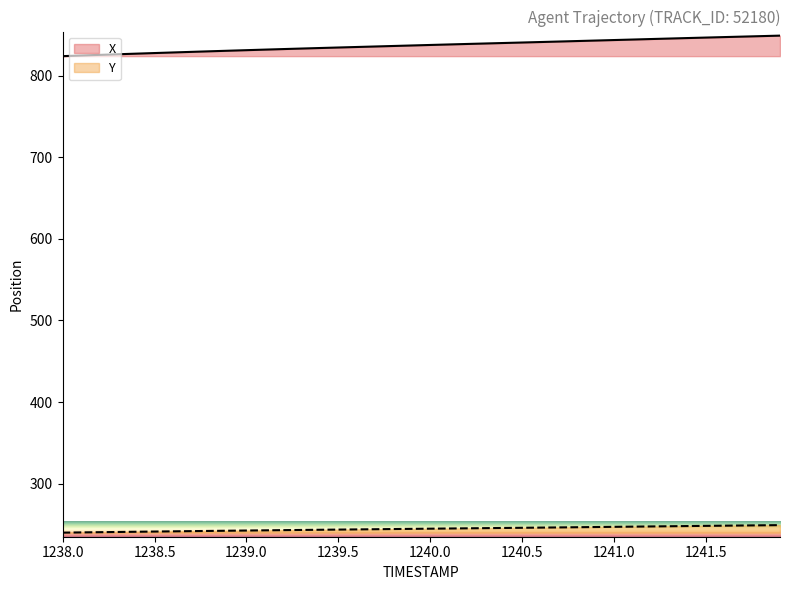

Which has a higher value, 1239.9 or 1238.0?

1239.9